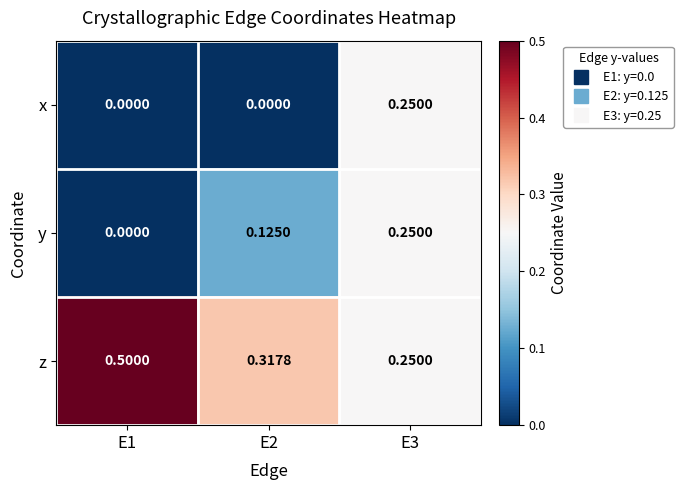

Which series changed the most between E2 and E3?

x